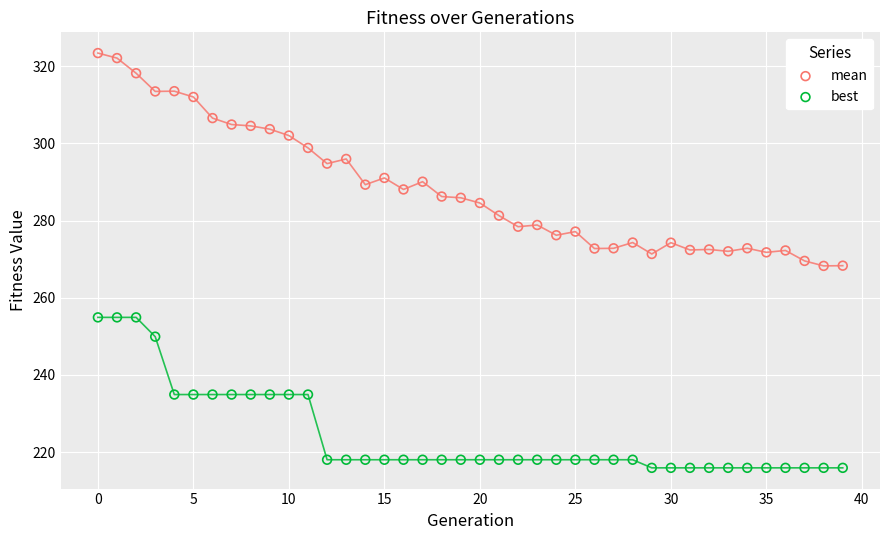

What are all the series names shown in the legend?

mean, best